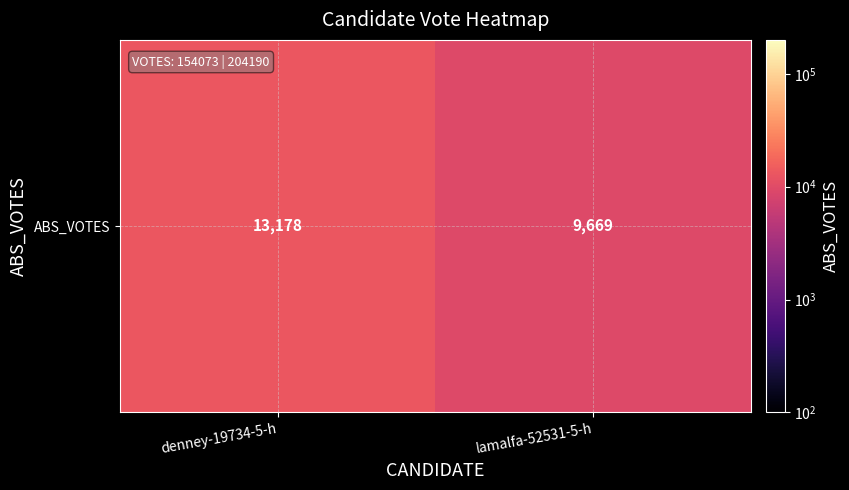

Rank the categories by value from lowest to highest.

lamalfa-52531-5-h, denney-19734-5-h